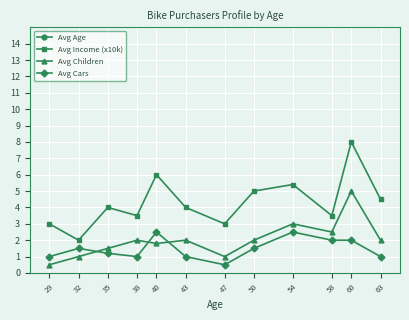

Which category has the lowest value in the Avg Children series?

29